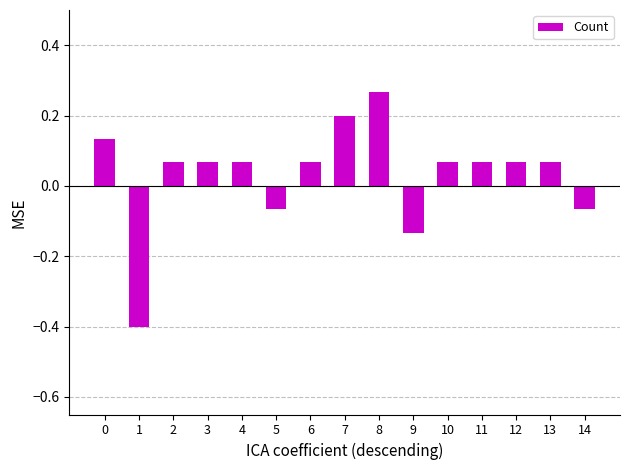

Between 4 and 7, which is larger?

7